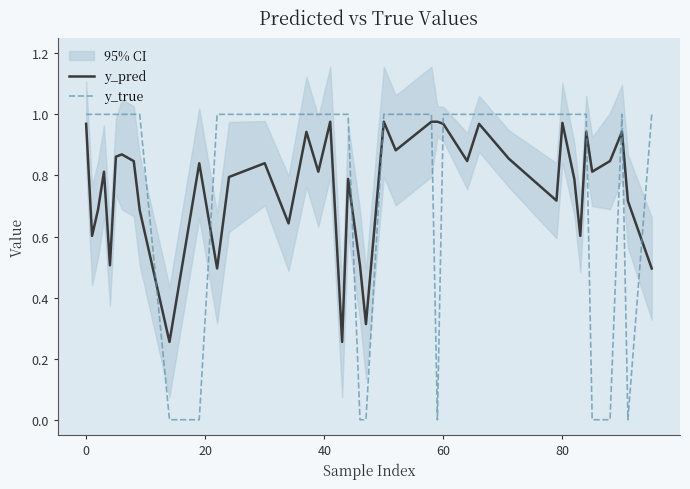

How many positive values does the y_true series have?

32